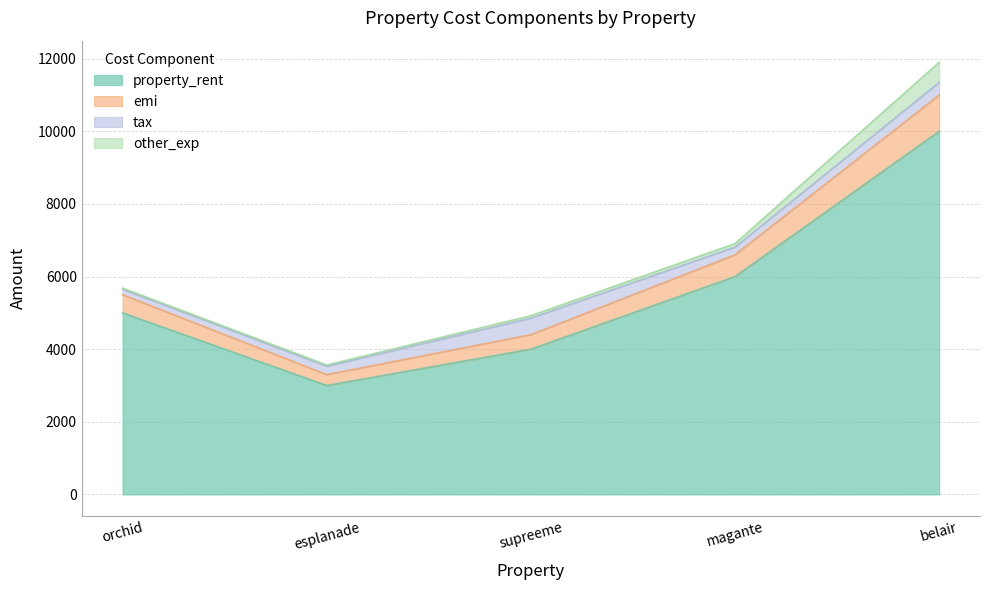

Which has a higher value, esplanade or supreeme?

supreeme